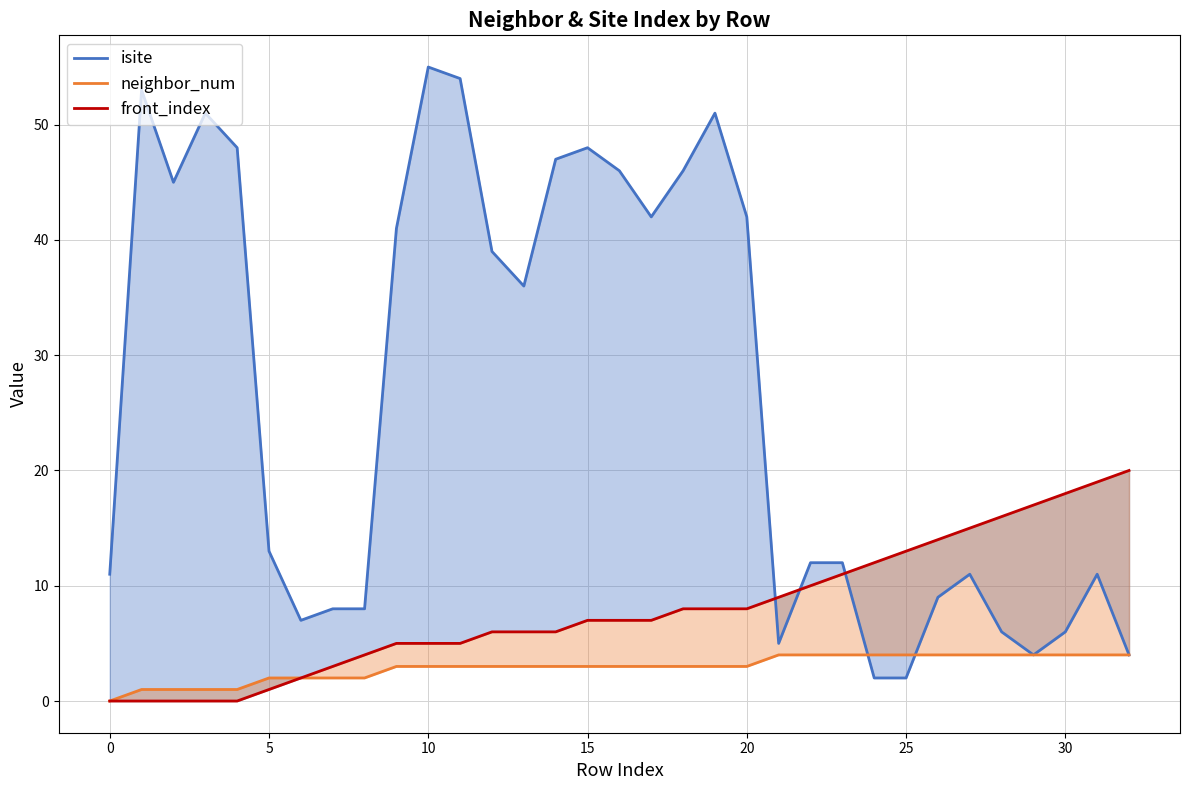

What is the difference between the front_index values at 14 and 29?

11